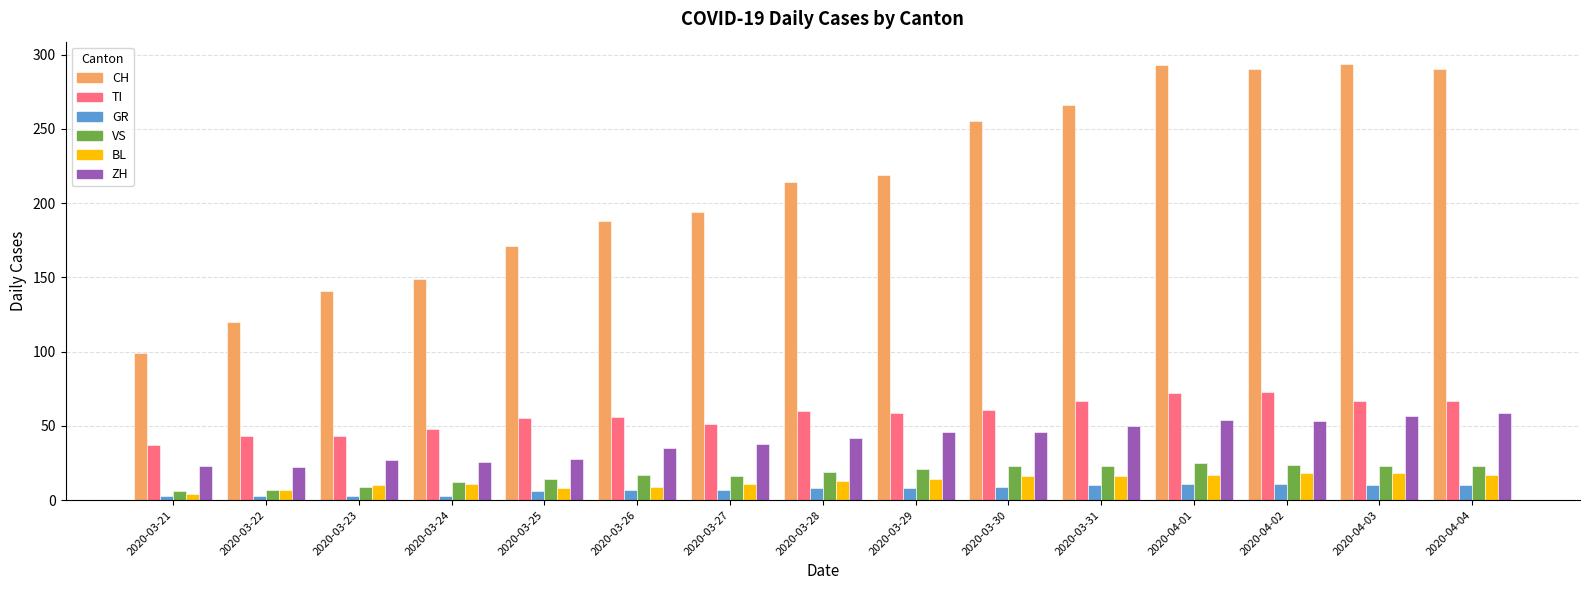

Which series has the largest range (max minus min)?

CH